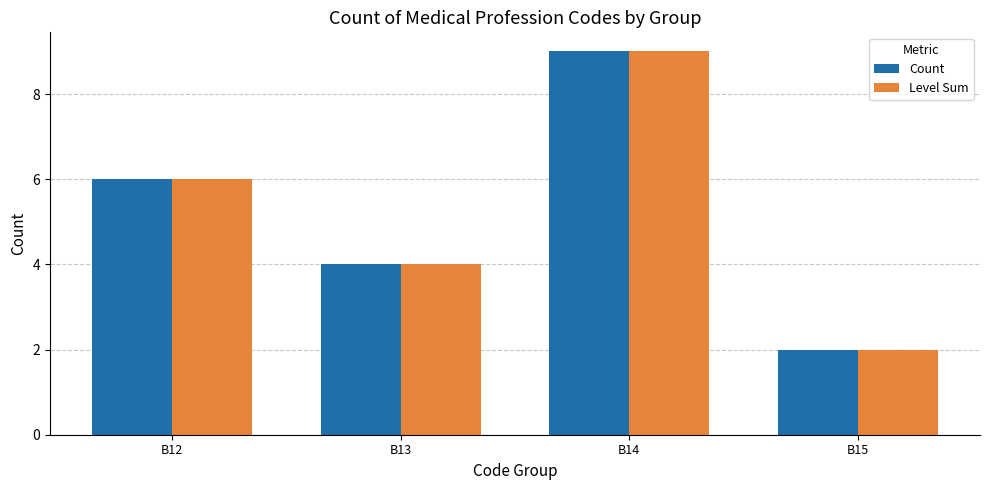

At which label does Count reach its minimum?

B15